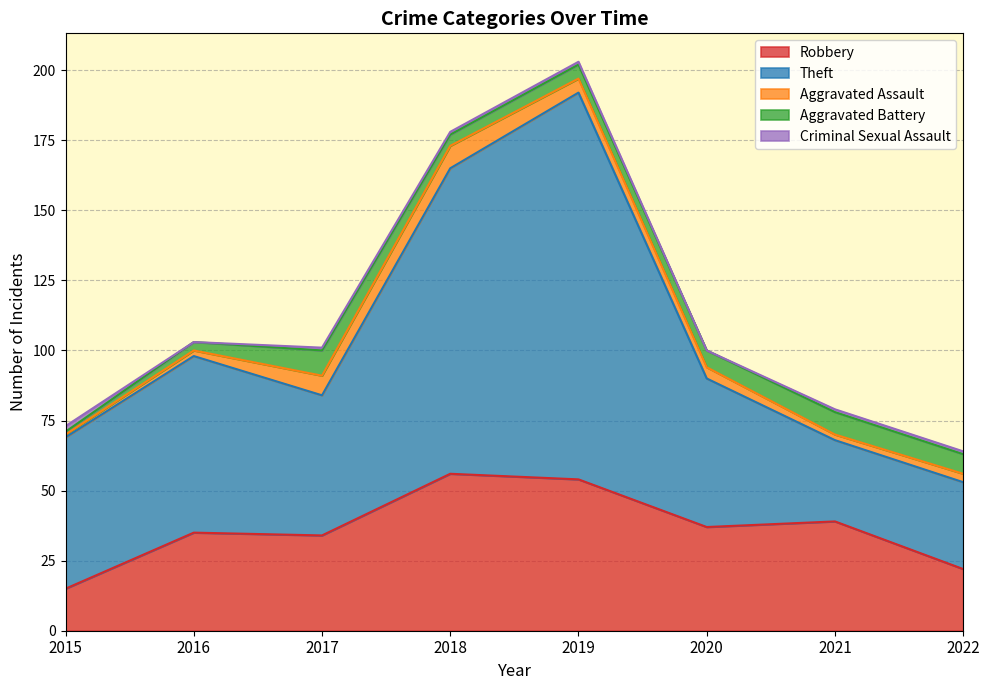

How many lines are shown in the chart?

5